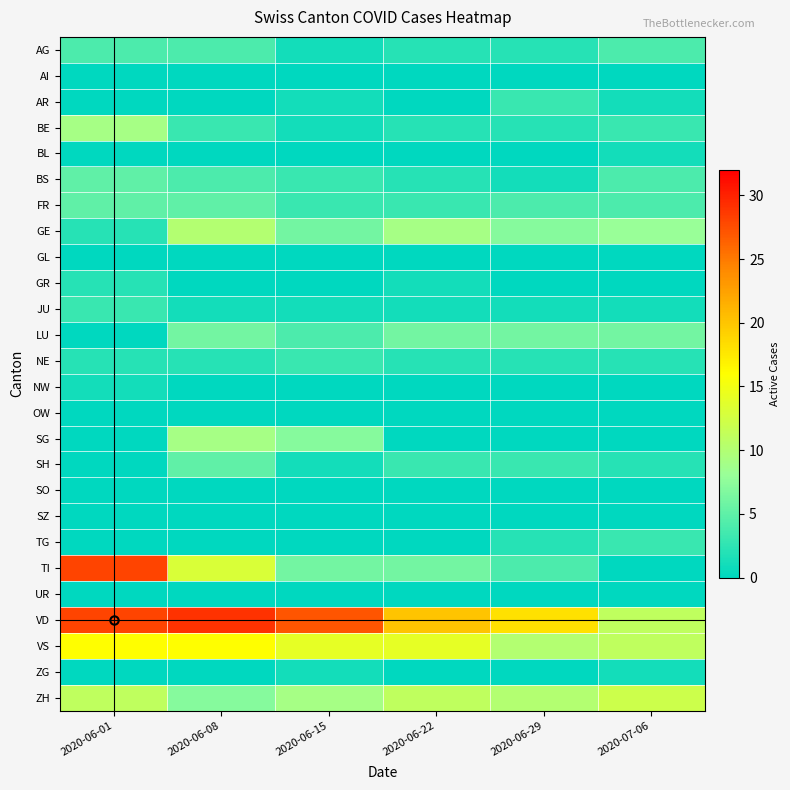

At how many categories does at least one series exceed 23?

3